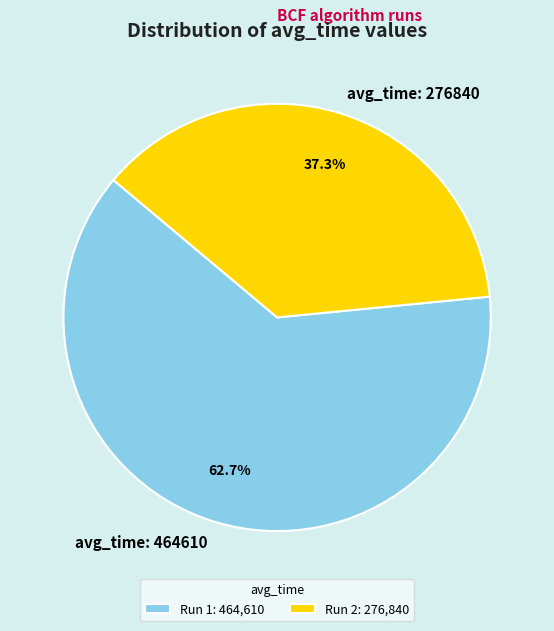

Is the sum of avg_time: 464610 and avg_time: 276840 greater than half?

Yes